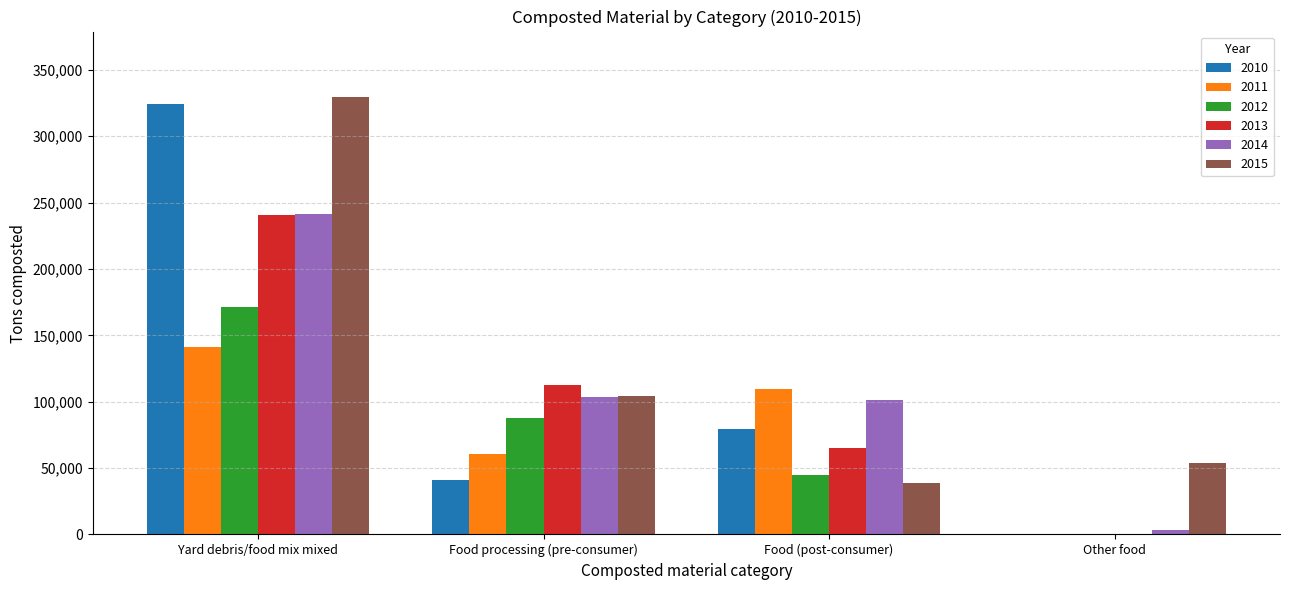

How many categories are shown in the chart?

4